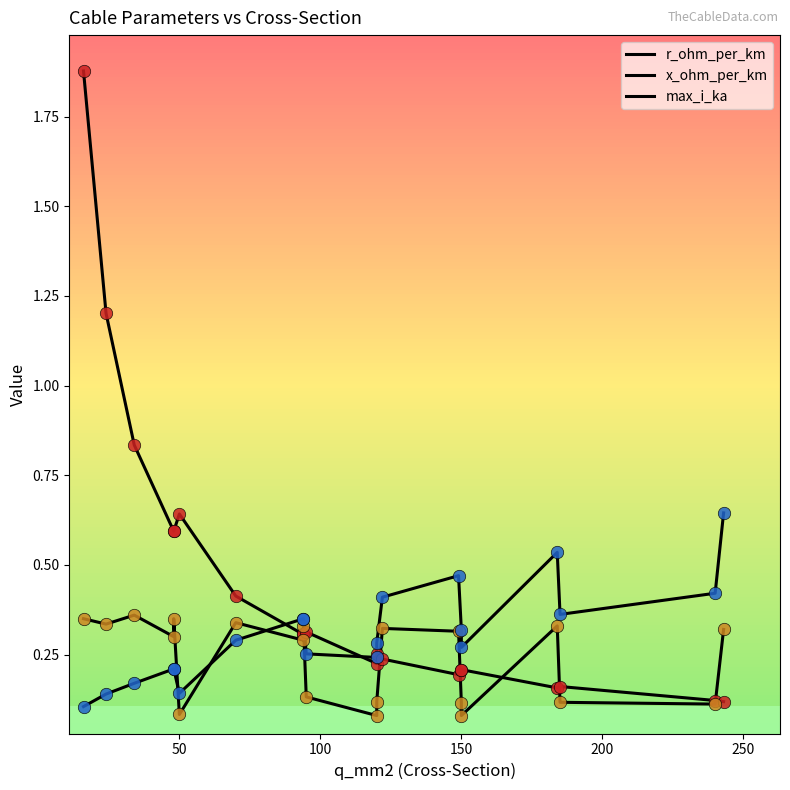

At which category is the sum across all series the highest?

16